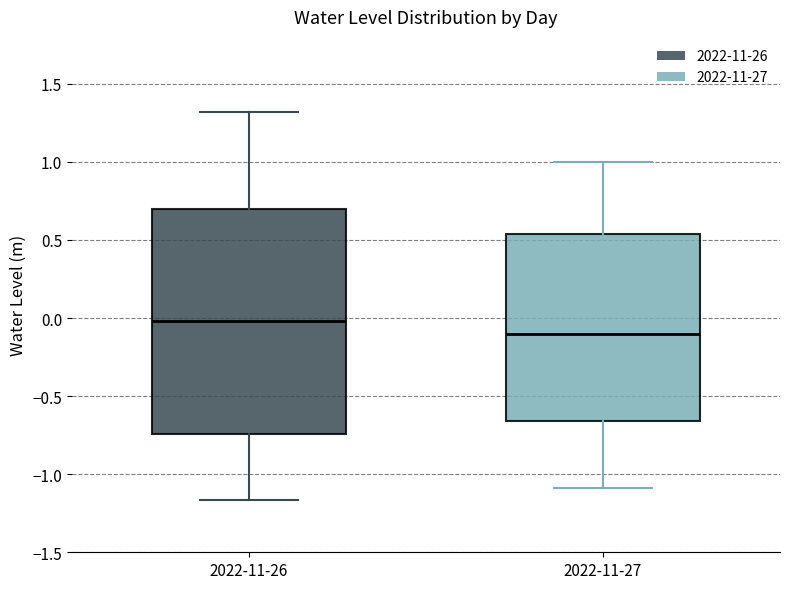

Reading left to right, transcribe this box plot: for each box, give where its median line is, the range the box spans, and where its two whiskers end, as read against the y-axis. The values are not printed on the chart, so give them approximately, as read against the axis.

2022-11-26: median 0.00, box -0.75 to 0.70, whiskers -1.15 to 1.30
2022-11-27: median -0.10, box -0.65 to 0.55, whiskers -1.10 to 1.00